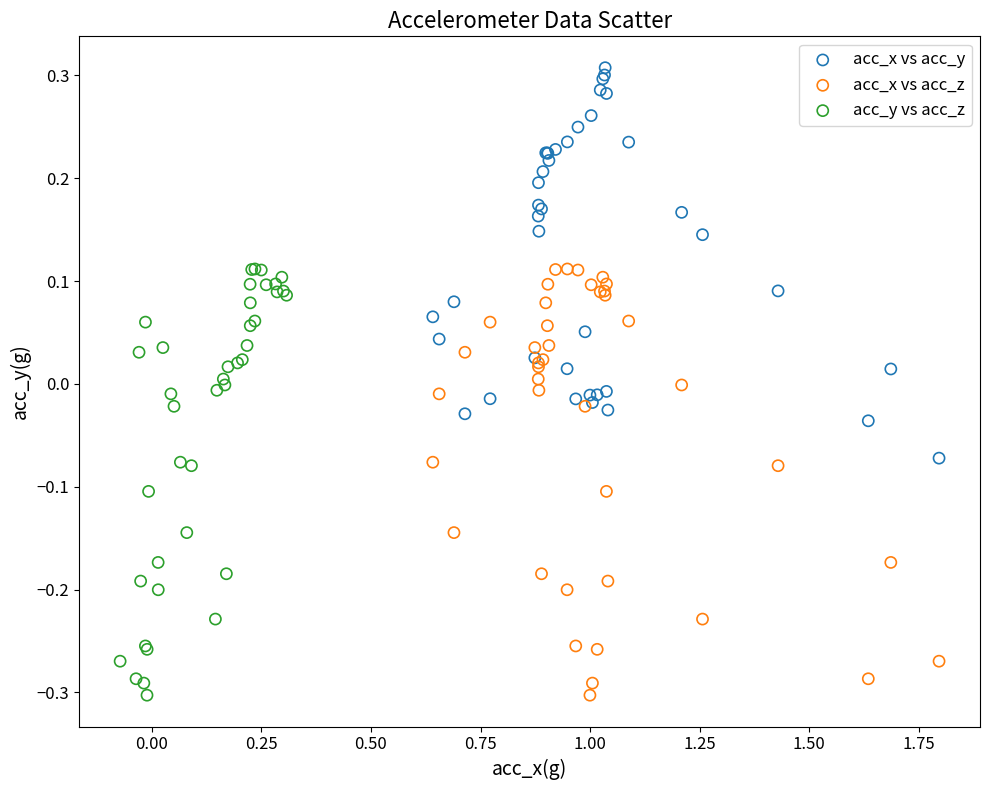

What are all the series names shown in the legend?

acc_x vs acc_y, acc_x vs acc_z, acc_y vs acc_z